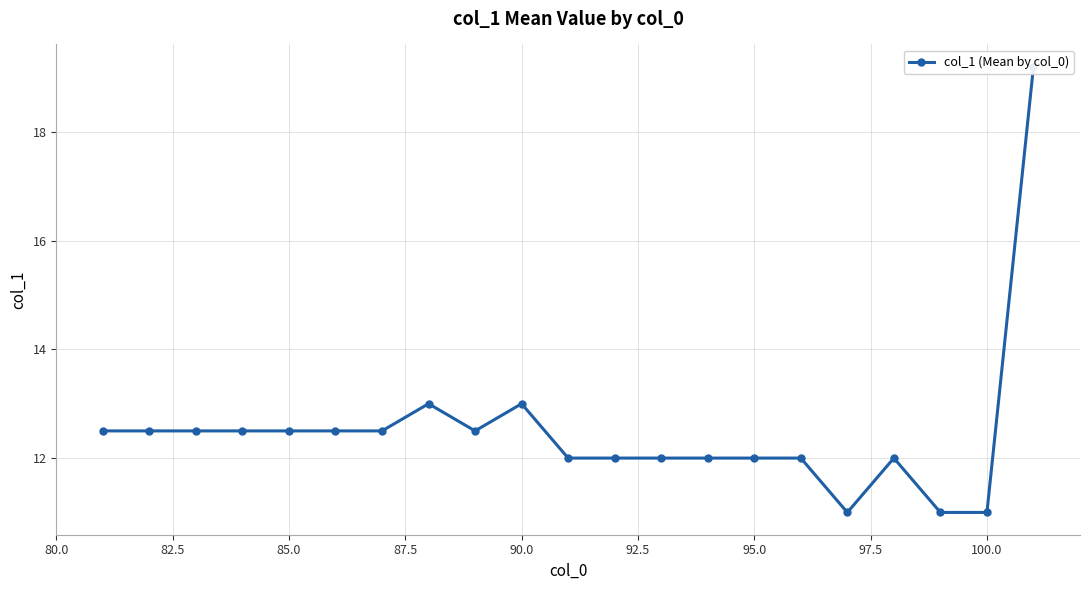

Reading left to right, list all the values displayed in this chart.

12.5	12.5	12.5	12.5	12.5	12.5	12.5	13.0	12.5	13.0	12.0	12.0	12.0	12.0	12.0	12.0	11.0	12.0	11.0	11.0	19.2